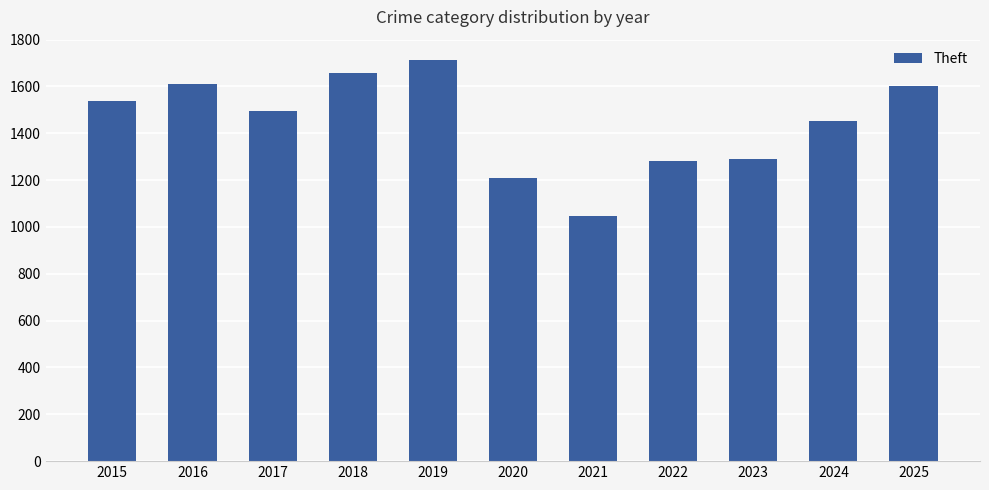

What is the average value?

1444